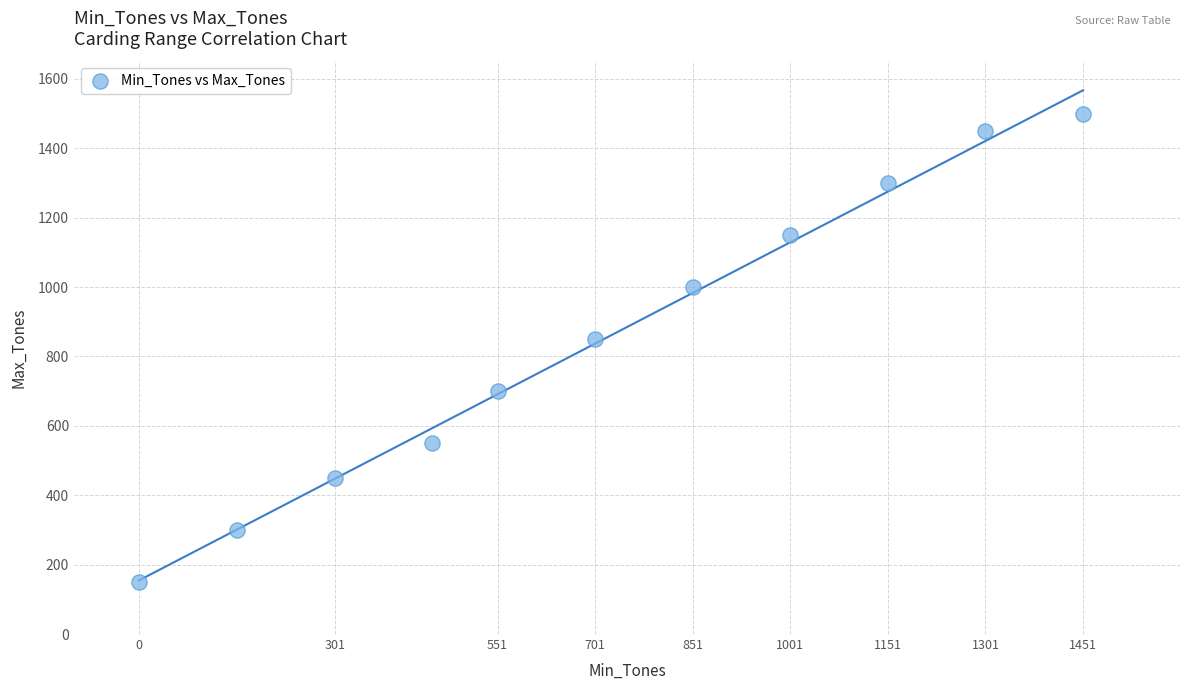

What Y value in the scatter plot is closest to 825?

850